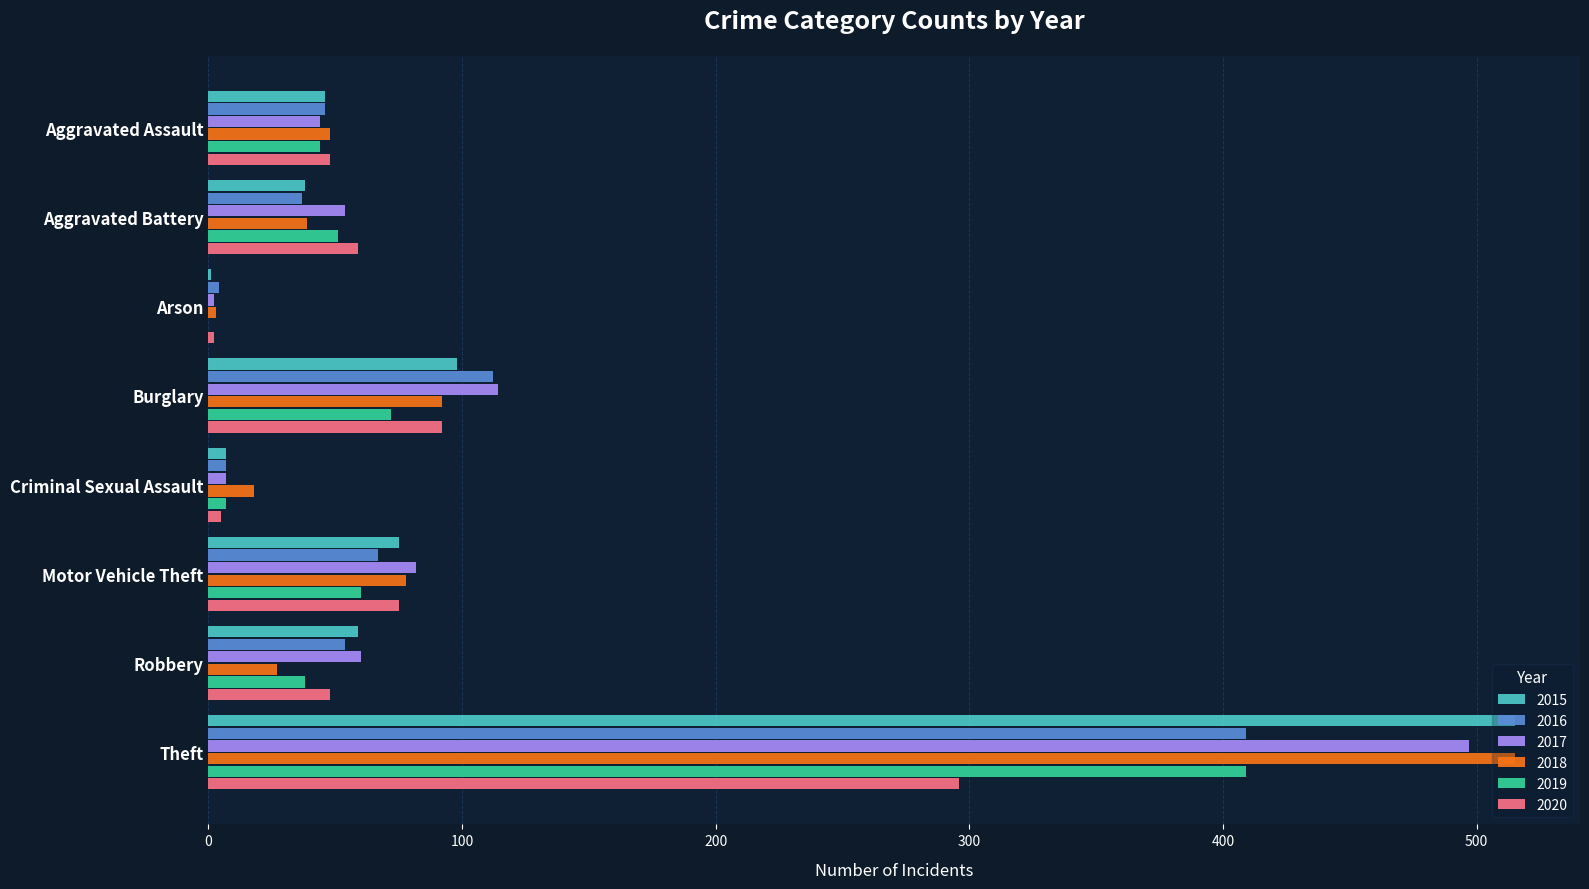

Which series has the largest range (max minus min)?

2015